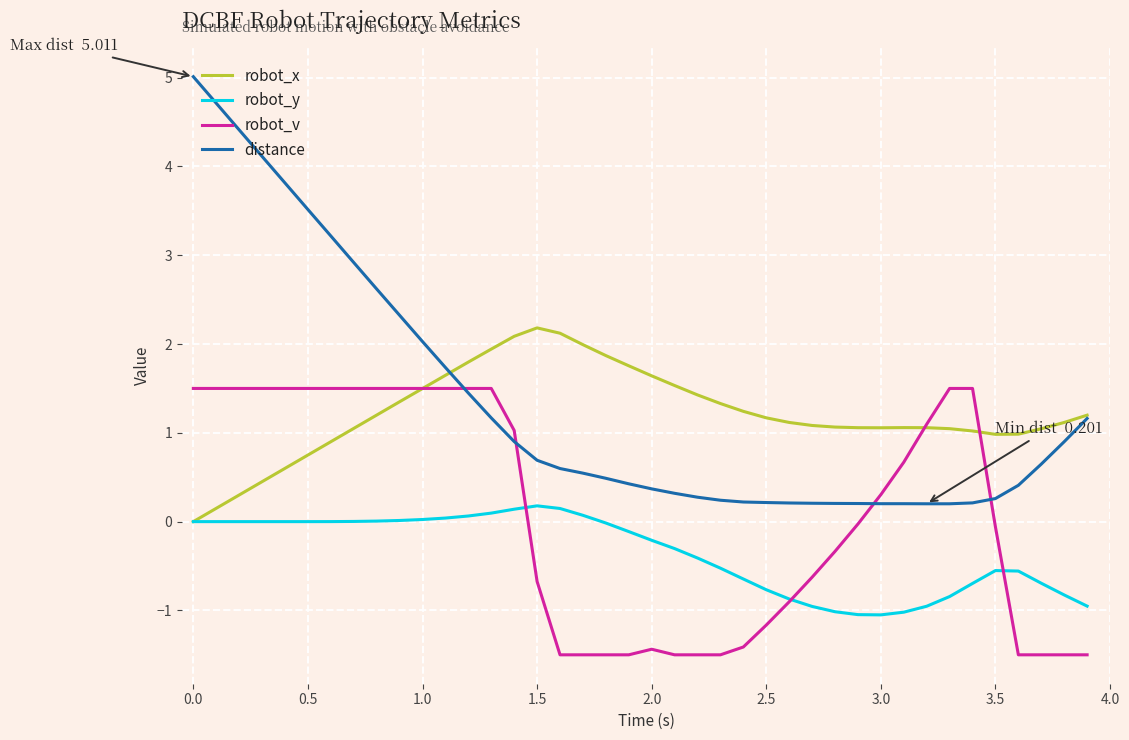

Which series has the largest range (max minus min)?

distance